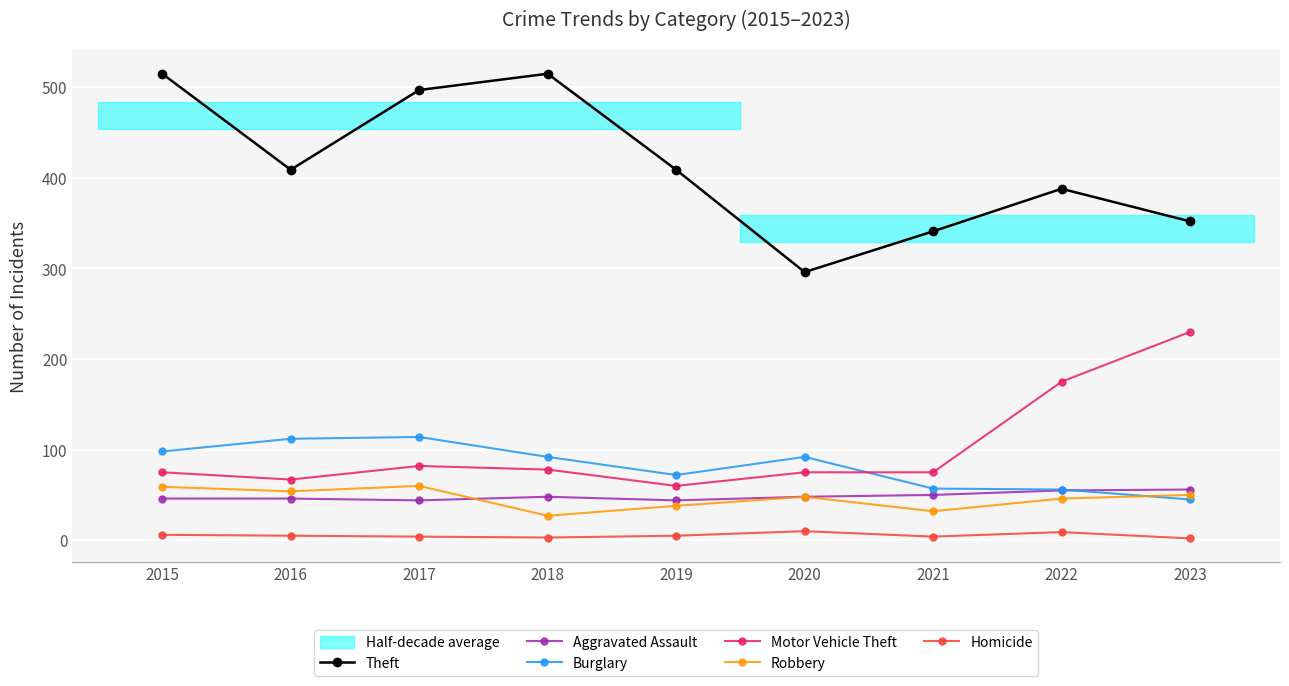

How many lines are shown in the chart?

6